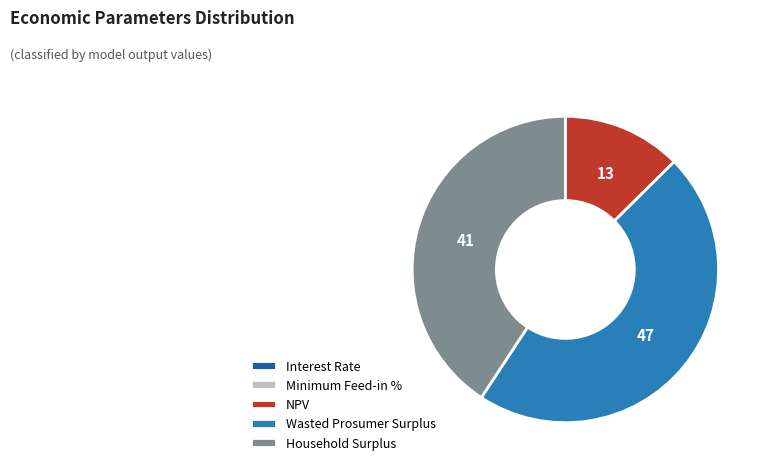

What is the smallest slice in the pie chart?

Minimum Feed-in %